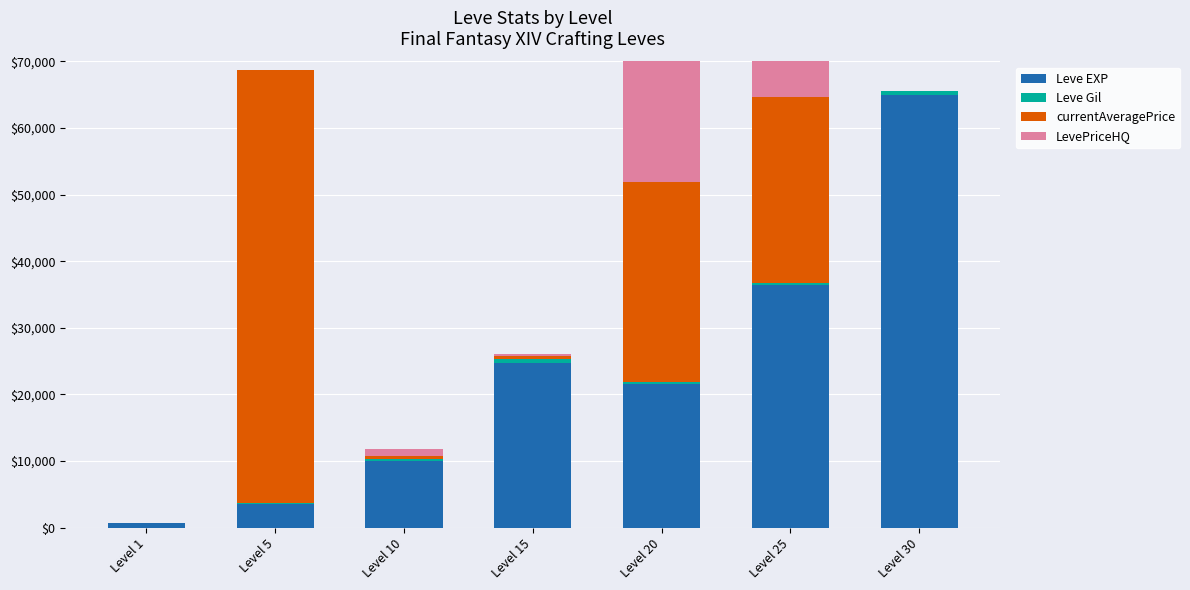

How many groups of bars are there?

7